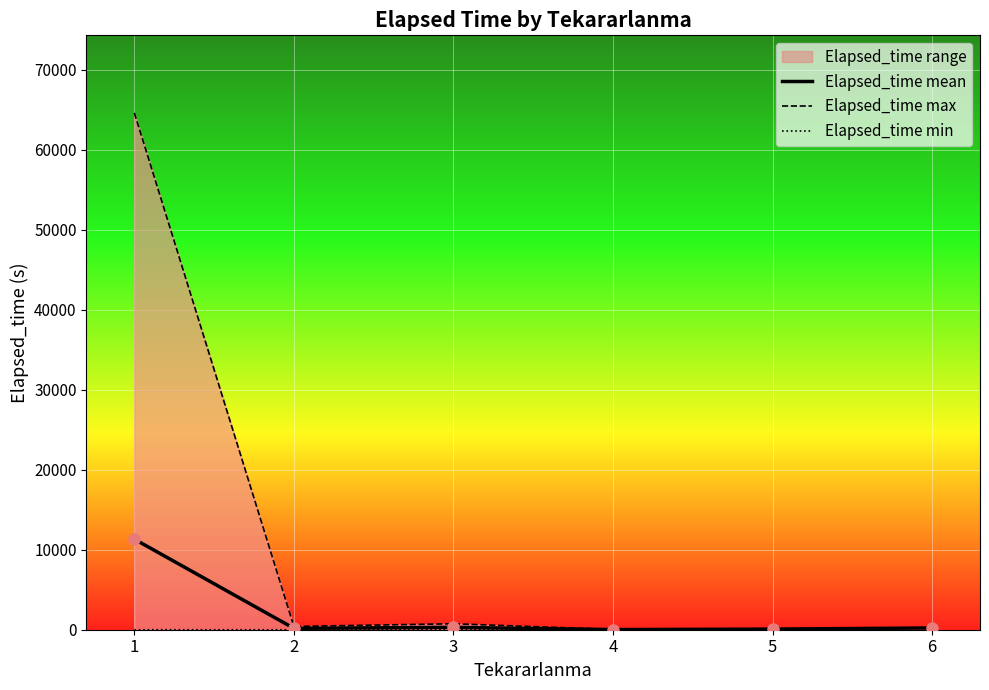

Which category has the lowest value in the Elapsed_time mean series?

4